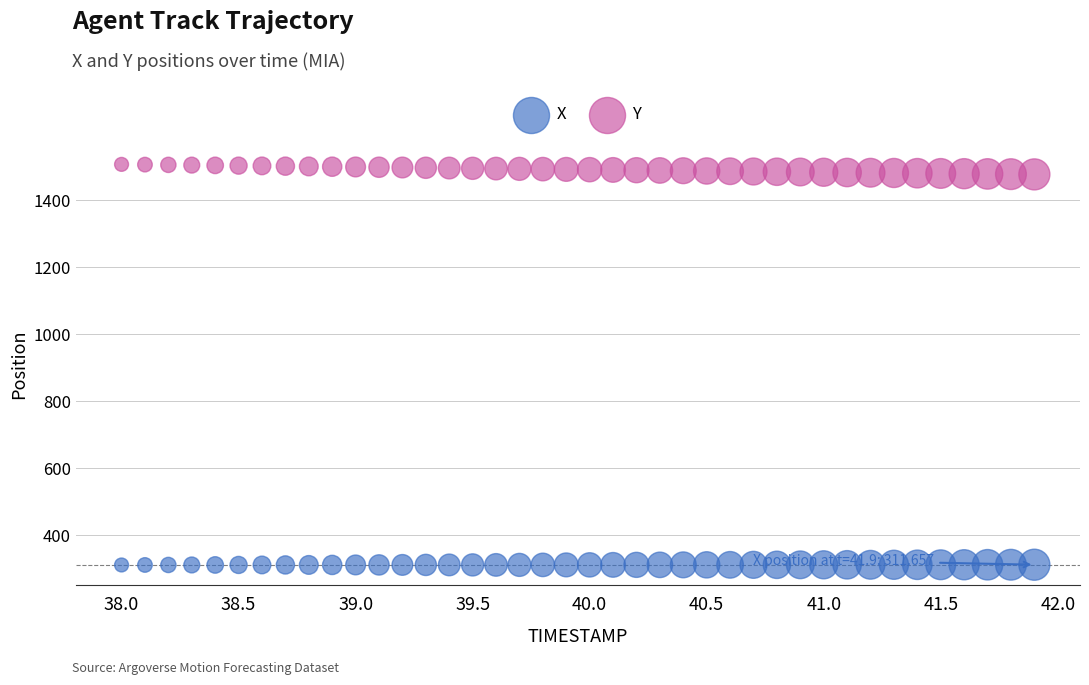

Which series reaches the maximum Y coordinate?

Y